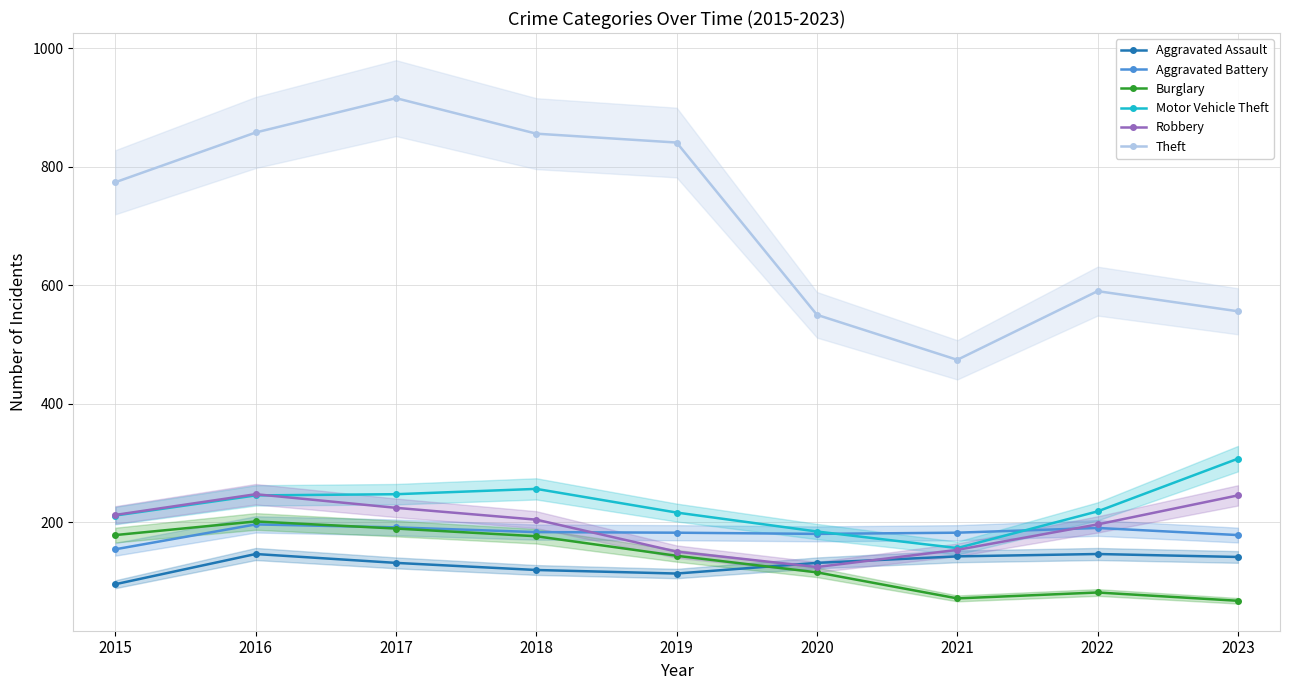

What is the average value of the Motor Vehicle Theft series?

227